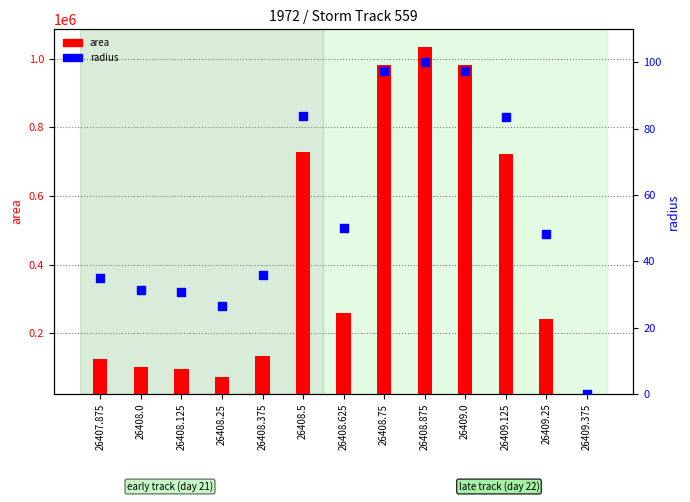

Is the value of radius at 26408.875 greater than the value of area at 26408.25?

No